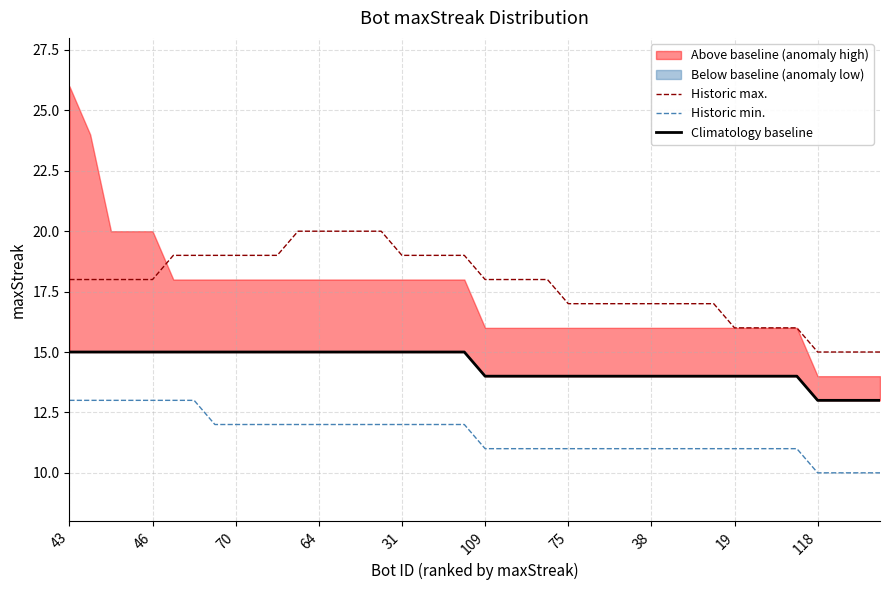

Is the value of Historic min. at 70 greater than the value of Historic max. at 38?

No